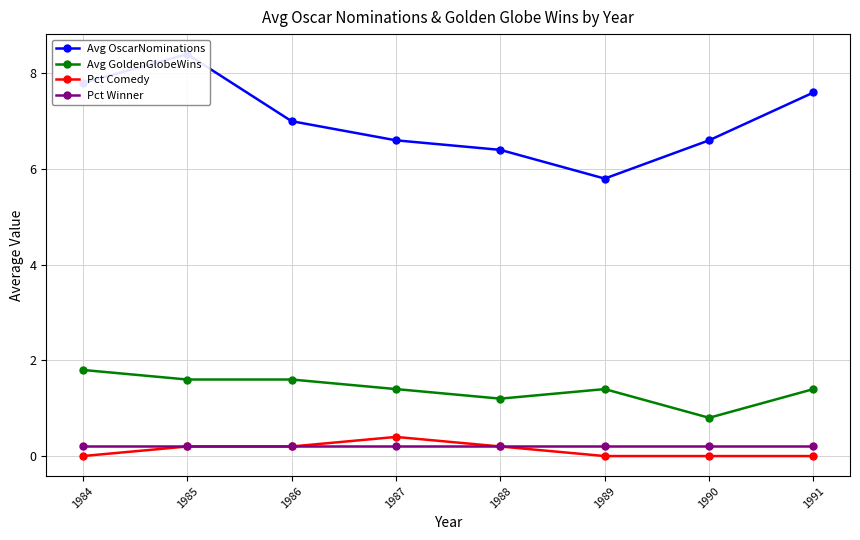

True or false: Avg GoldenGlobeWins has more than 0 interior local peaks.

True